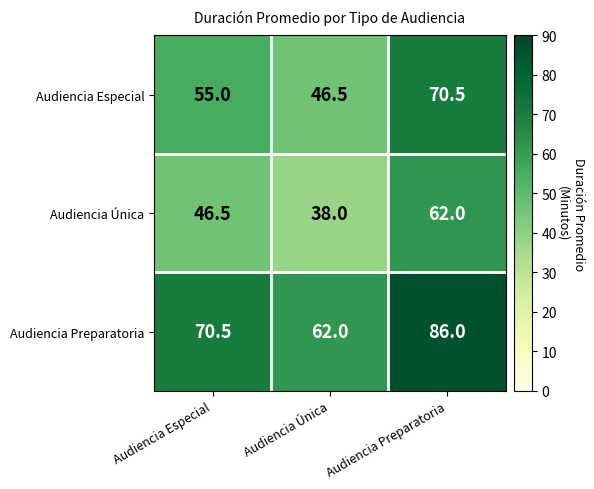

Reading left to right, extract all data points from this chart.

Audiencia Especial: Audiencia Especial=55.0	Audiencia Única=46.5	Audiencia Preparatoria=70.5
Audiencia Única: Audiencia Especial=46.5	Audiencia Única=38.0	Audiencia Preparatoria=62.0
Audiencia Preparatoria: Audiencia Especial=70.5	Audiencia Única=62.0	Audiencia Preparatoria=86.0